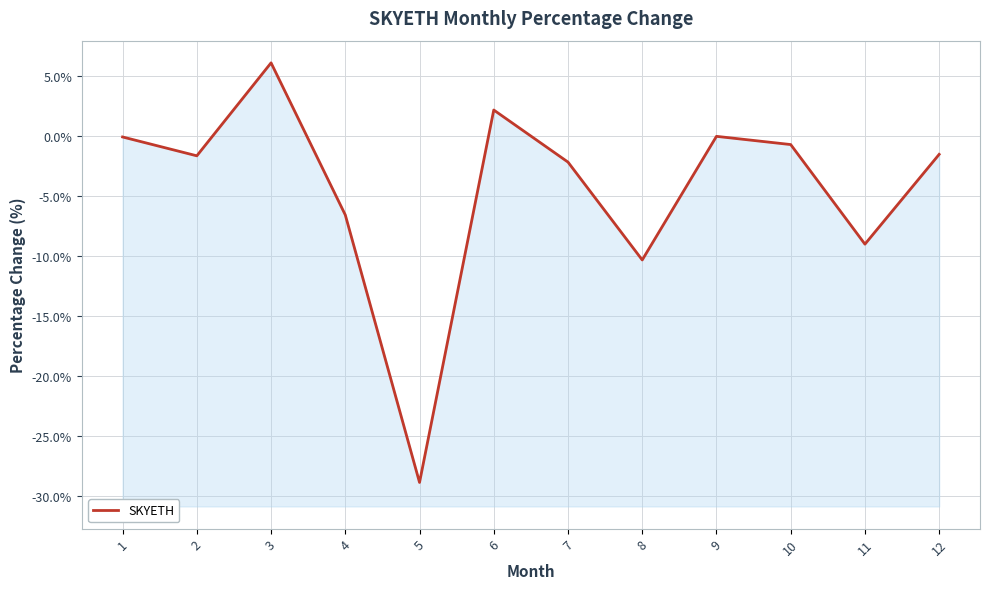

How many interior local peaks (higher than both neighbors) does the data have?

3